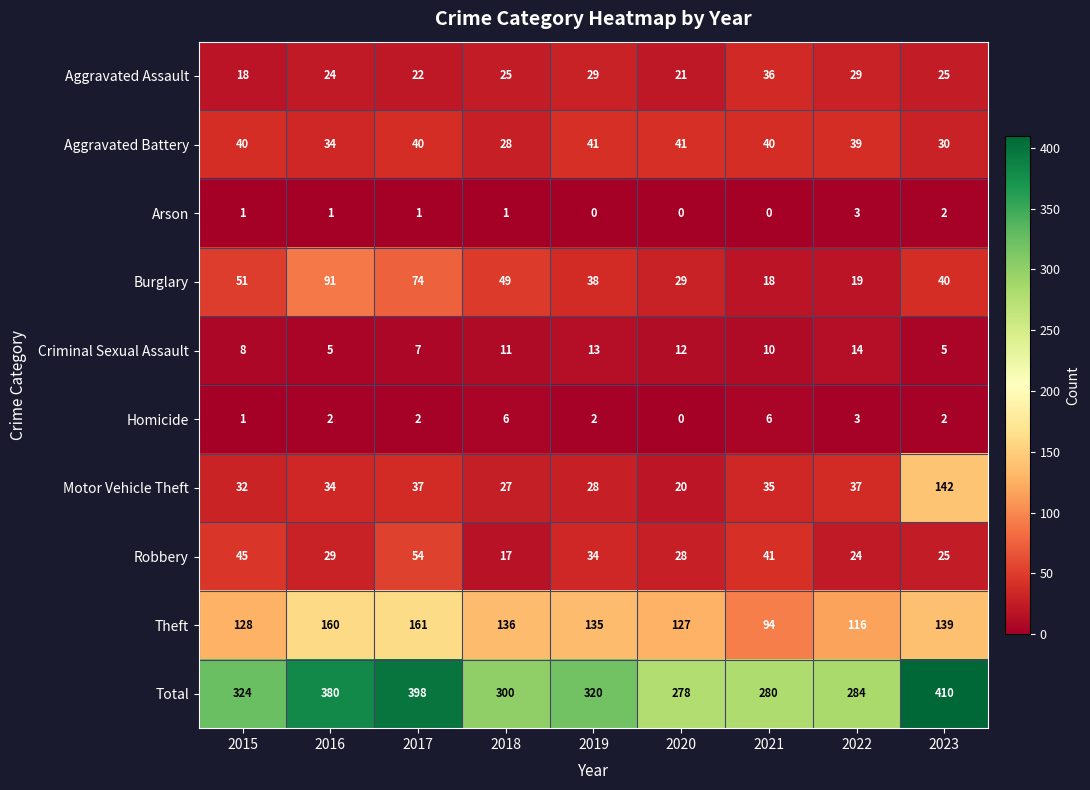

What is the difference between the Motor Vehicle Theft values at 2018 and 2015?

5